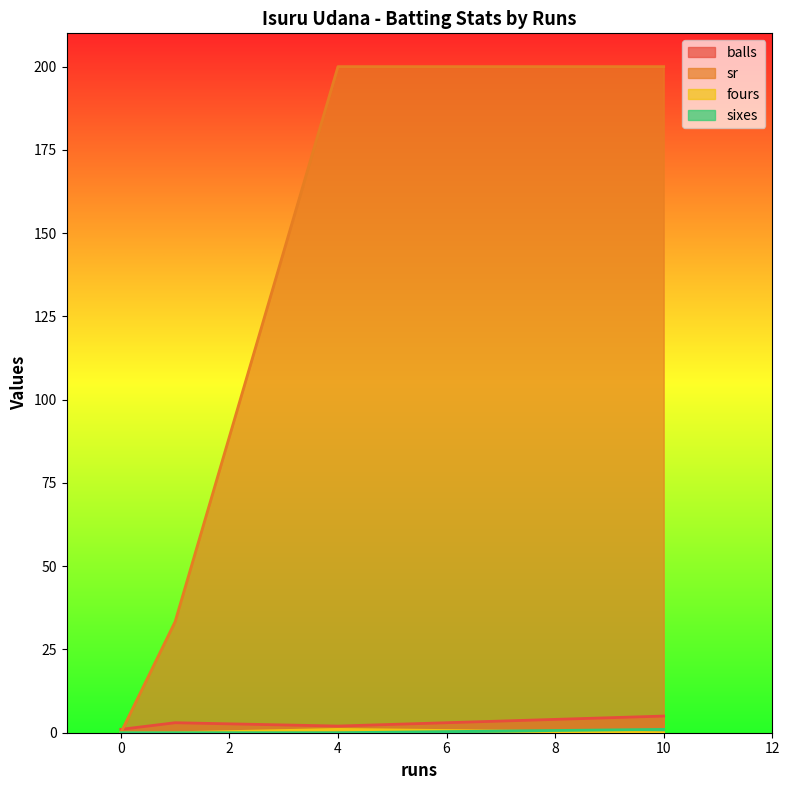

Reading right to left, transcribe all the data shown in this chart.

balls: 1=3.0	4=2.0	0=1.0	10=5.0
sr: 1=33.3	4=200.0	0=0.0	10=200.0
fours: 1=0.0	4=1.0	0=0.0	10=0.0
sixes: 1=0.0	4=0.0	0=0.0	10=1.0